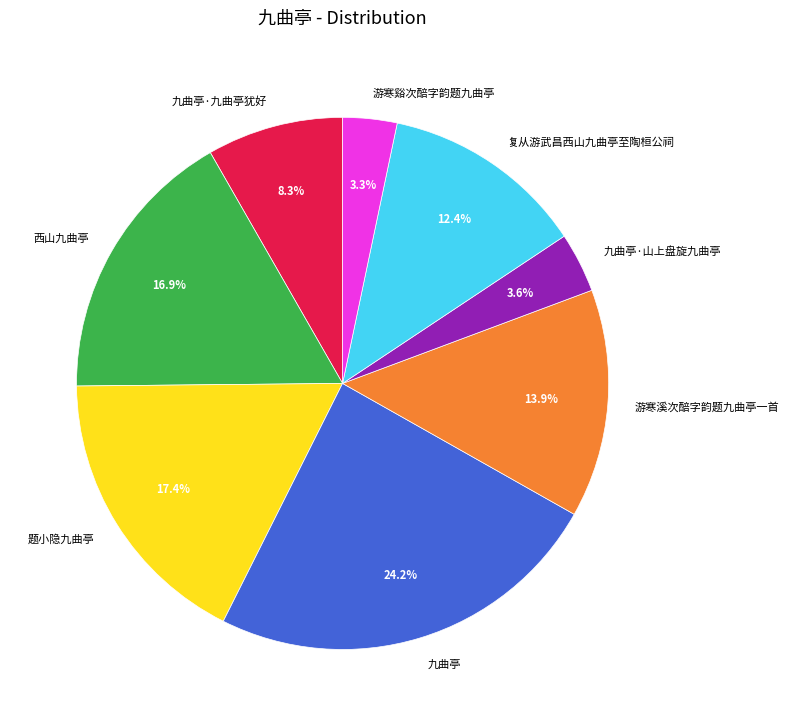

How many slices are in this pie chart?

8